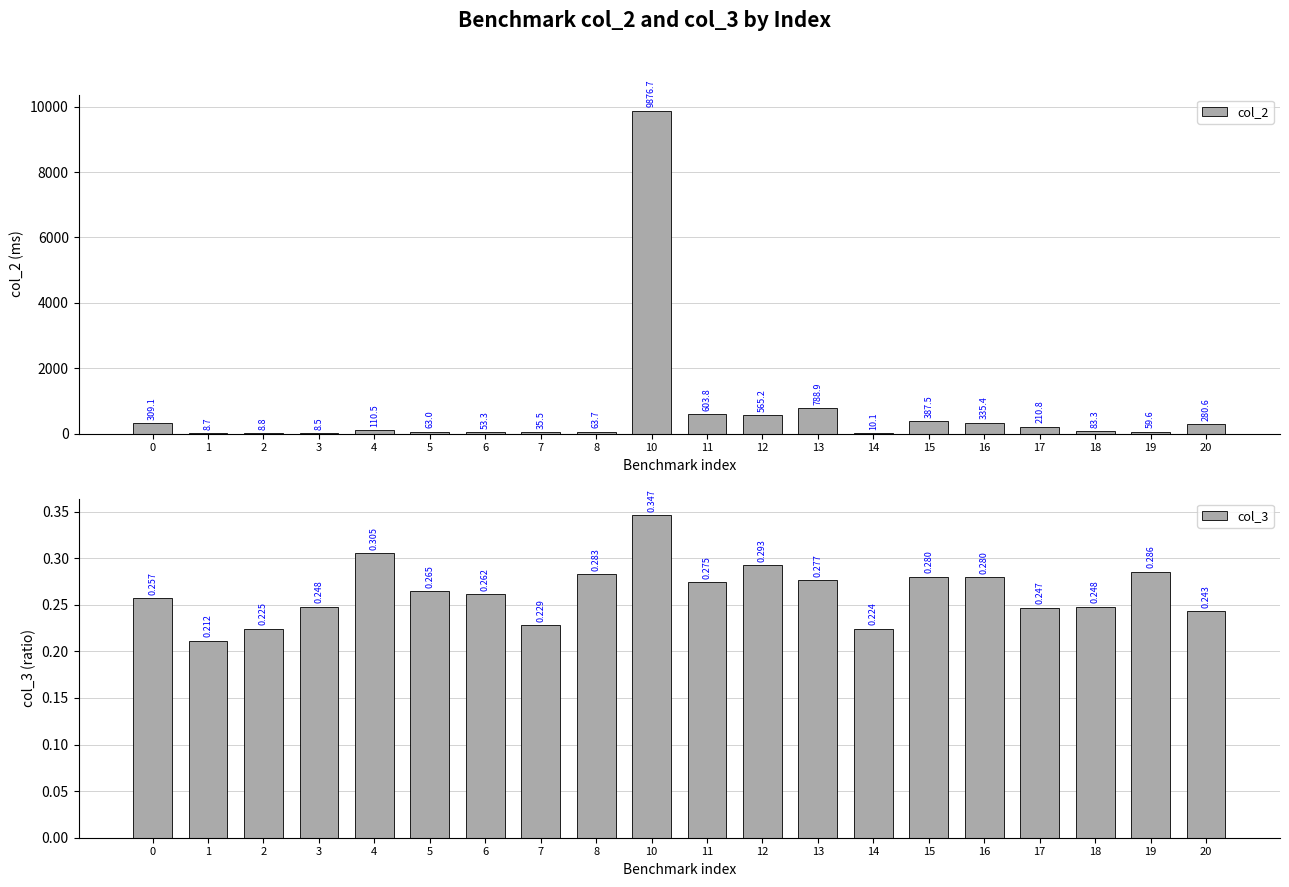

Is it true that col_2 equals 3.2 at 1?

False